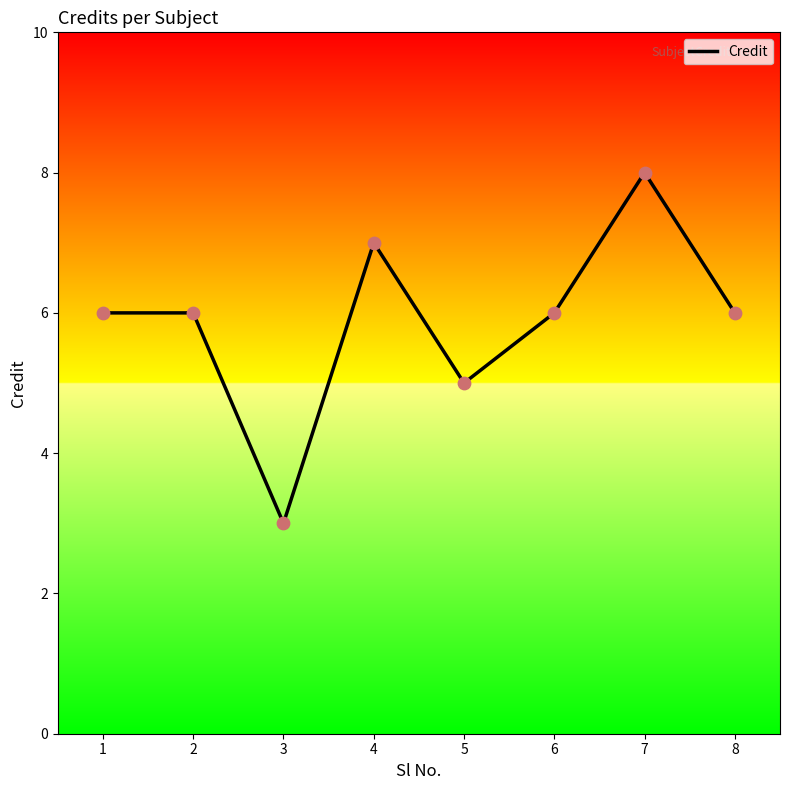

Which has a higher value, 1 or 7?

7